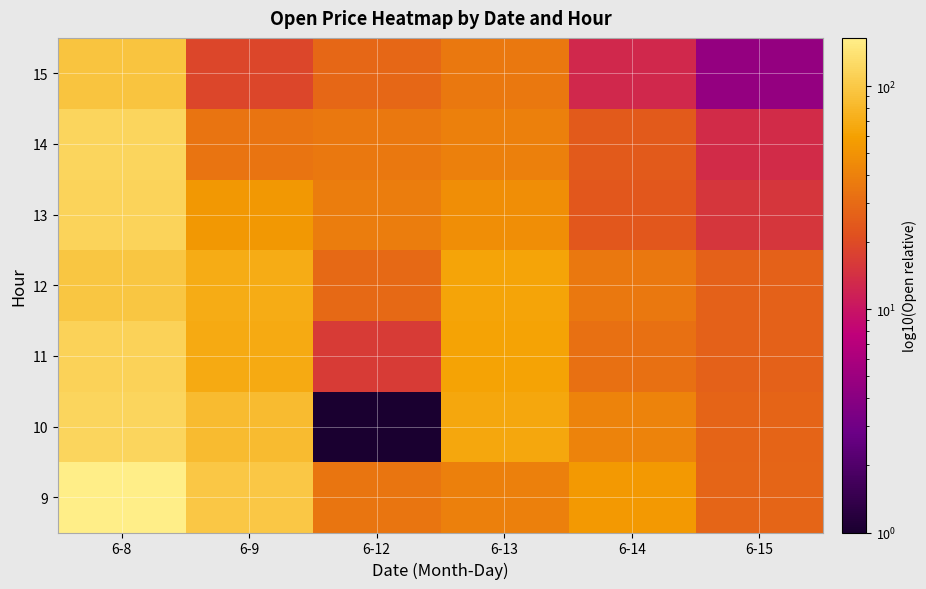

At which category is the sum across all series the highest?

6-8